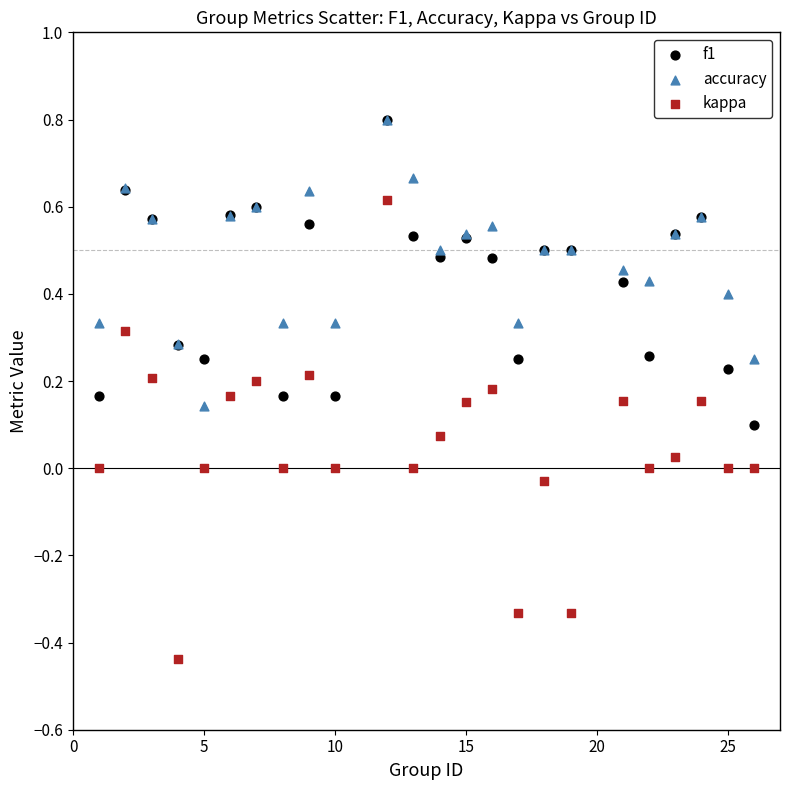

What are all the series names shown in the legend?

f1, accuracy, kappa